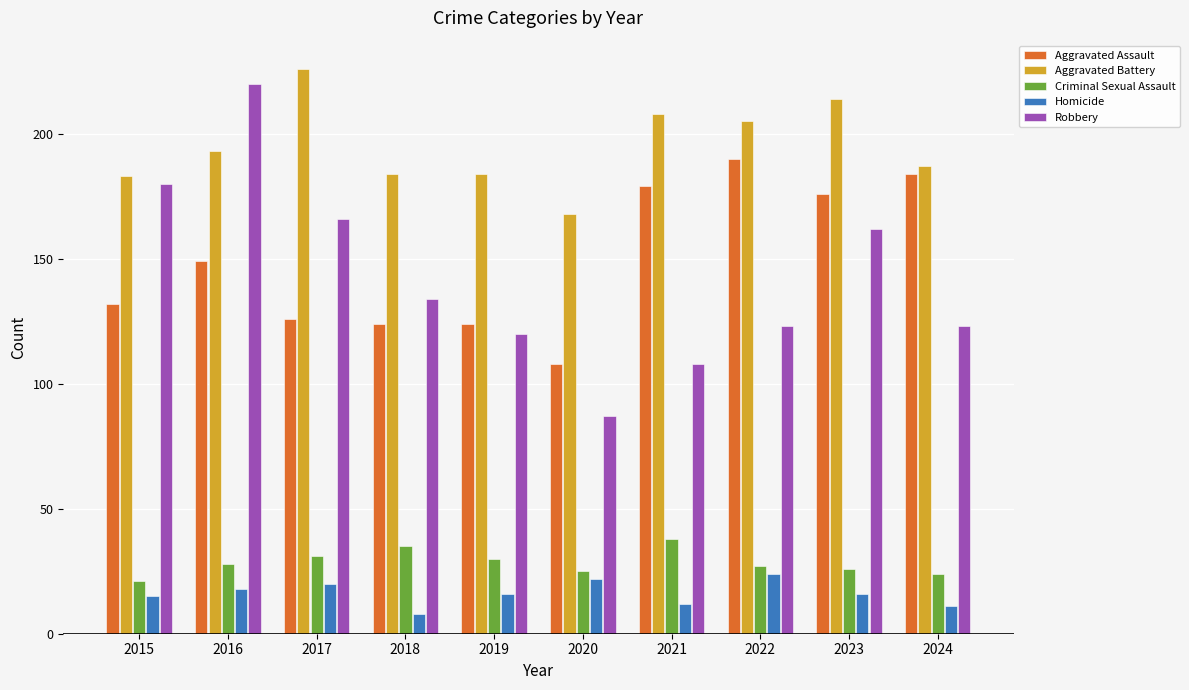

Count the number of data series in this chart.

5